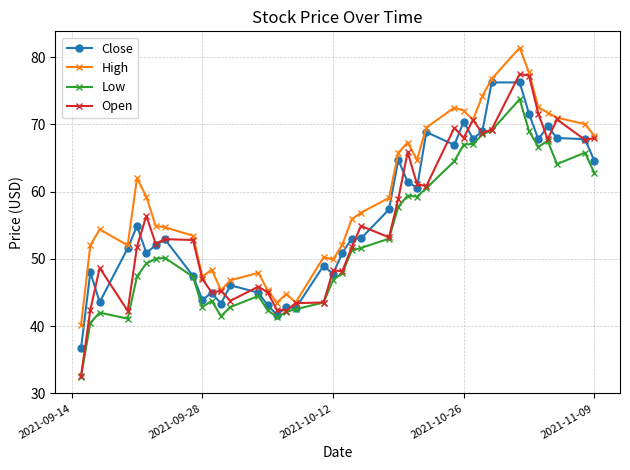

What is the minimum value for Open?

32.5